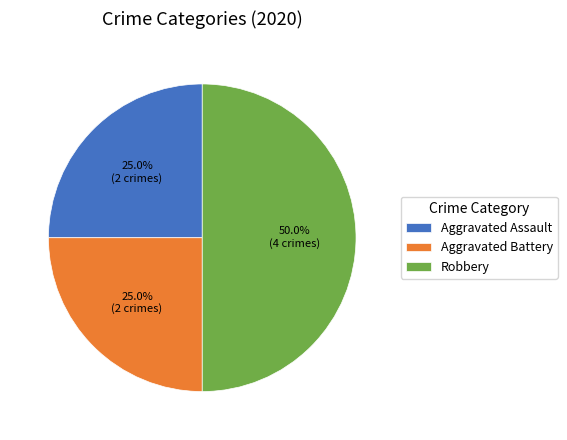

To the nearest percent, what is the average slice percentage?

33%